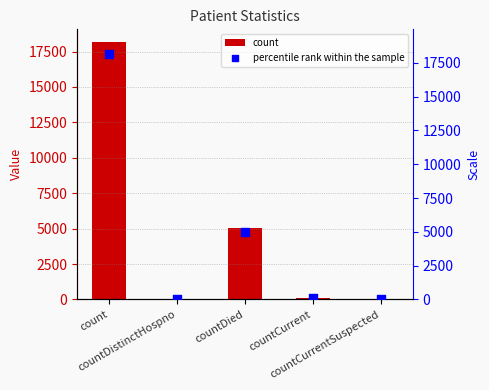

Is the value of count at countDistinctHospno greater than the value of percentile rank within the sample at countCurrent?

No